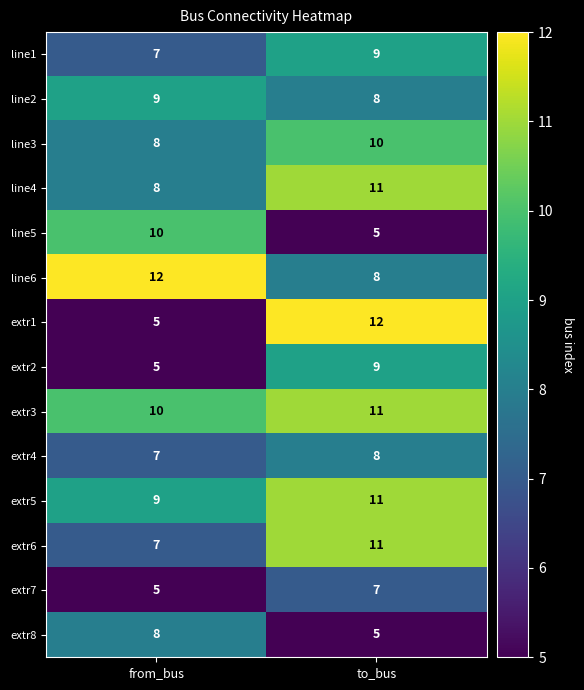

The value of extr3 at from_bus is 17. True or false?

False